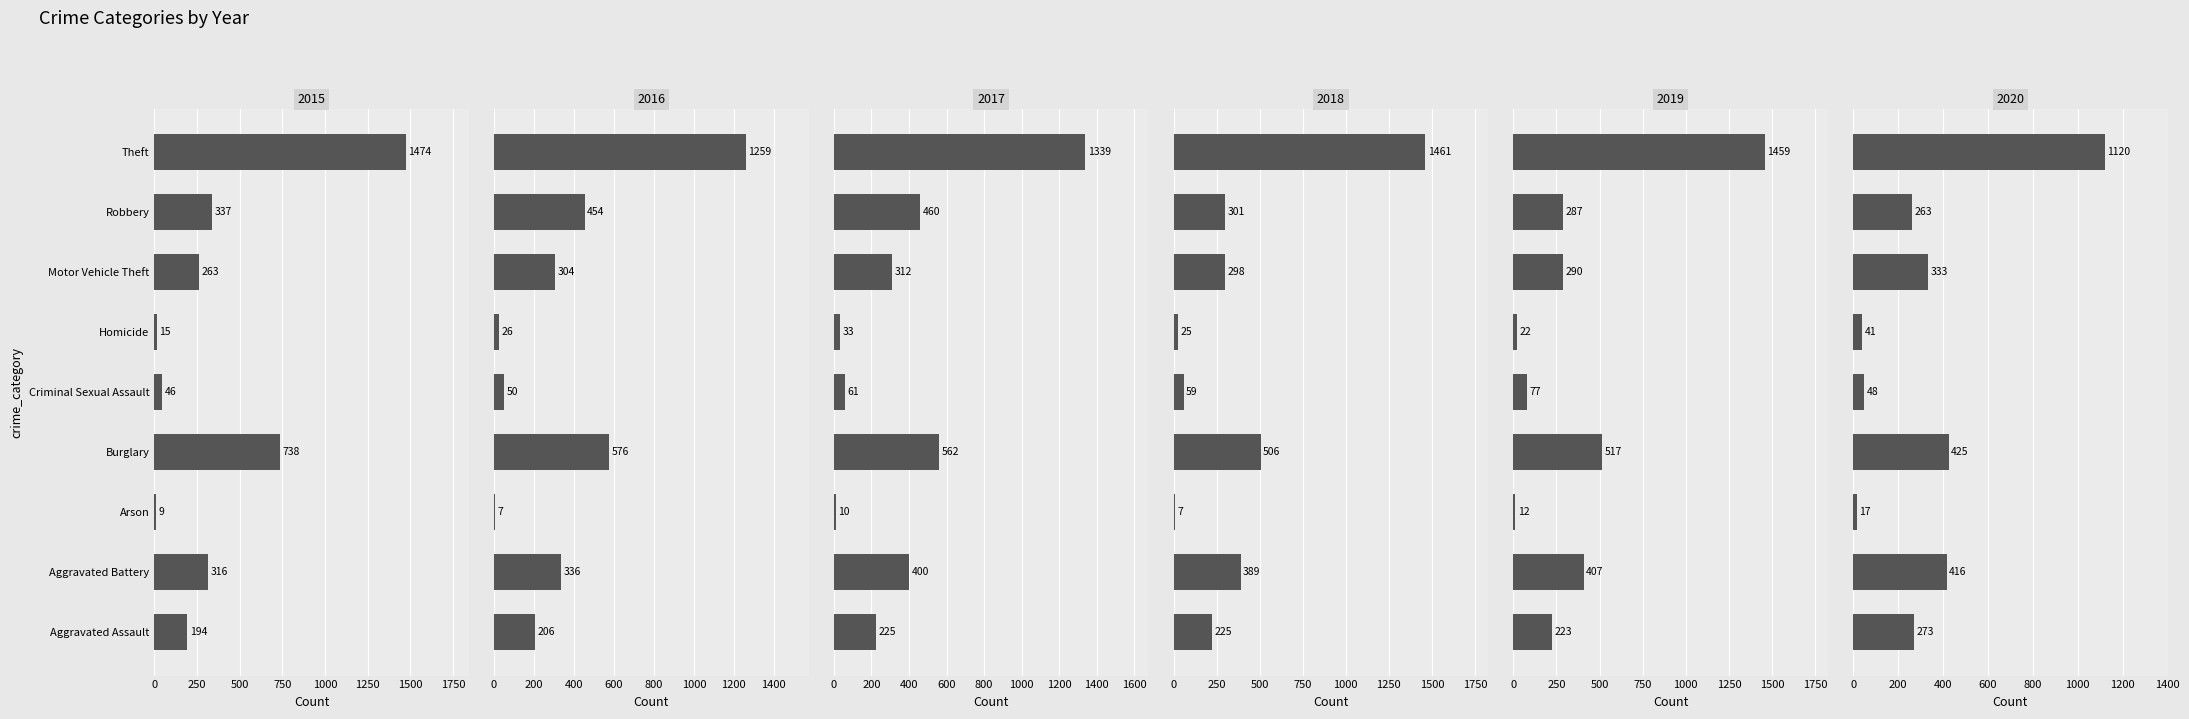

At how many categories does at least one series exceed 618?

2